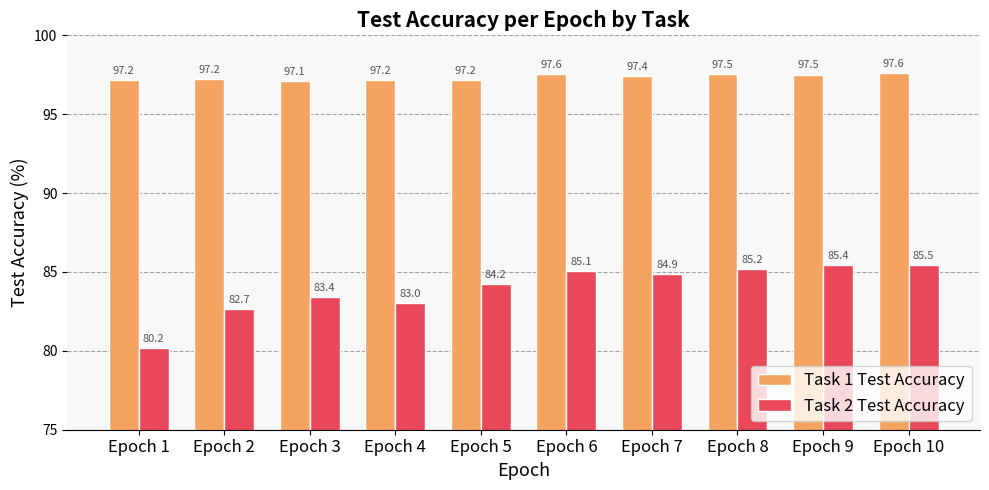

How many groups of bars are there?

10